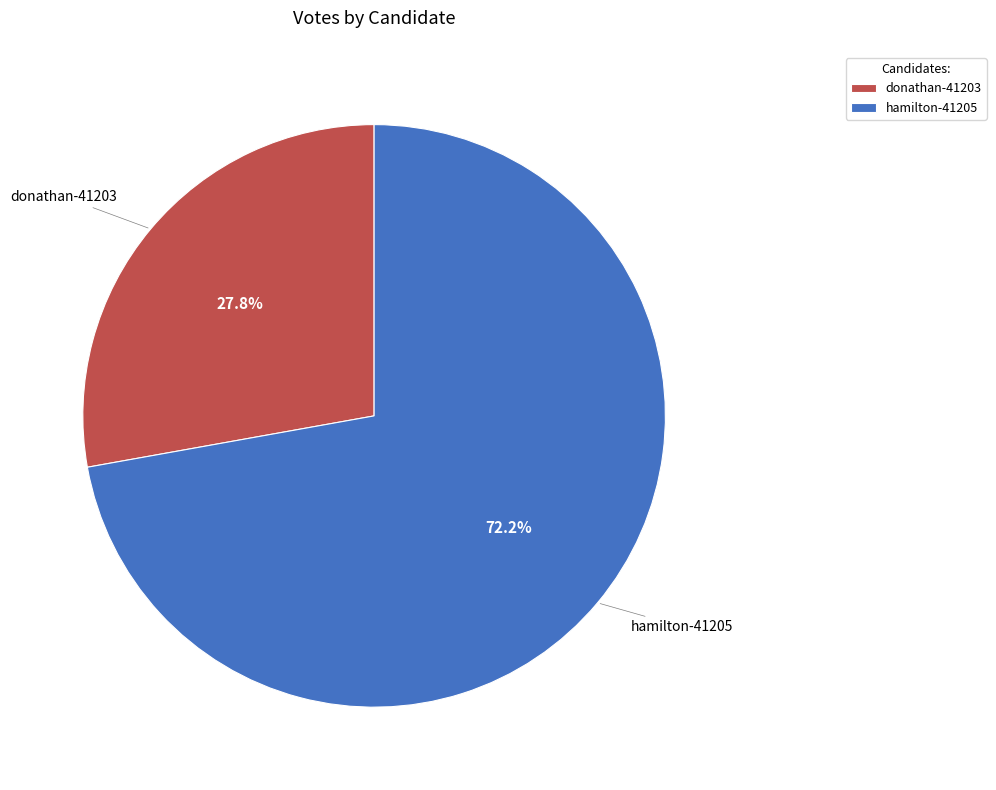

Between hamilton-41205 and donathan-41203, which is larger?

hamilton-41205